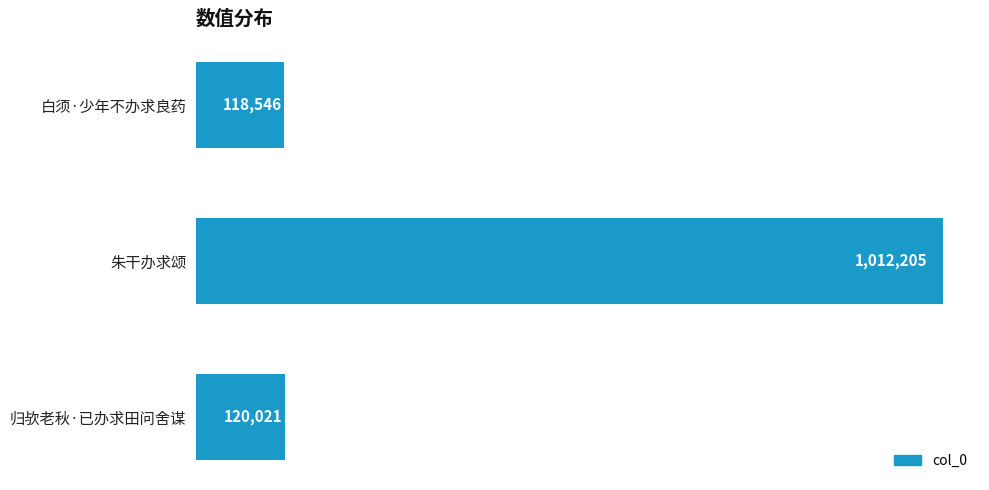

What is the label of the 3rd bar from the top?

归欤老秋·已办求田问舍谋